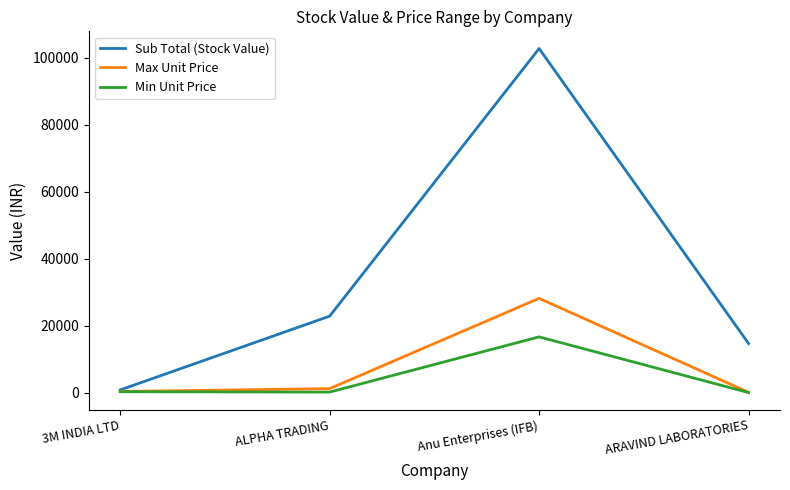

At which category does Min Unit Price reach its first local valley?

ALPHA TRADING